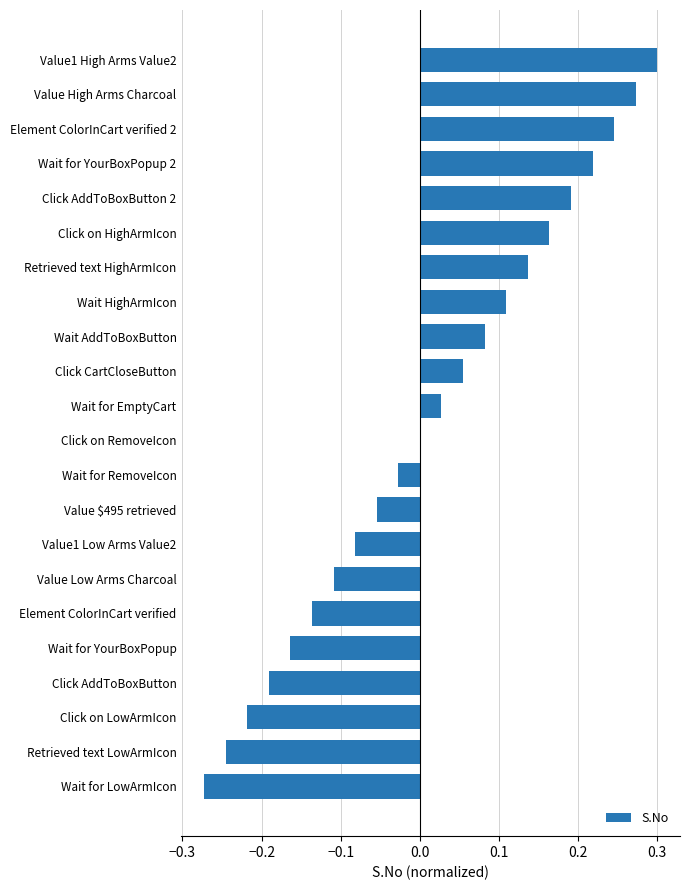

The chart shows a value of -0.0 at Value $495 retrieved. True or false?

False